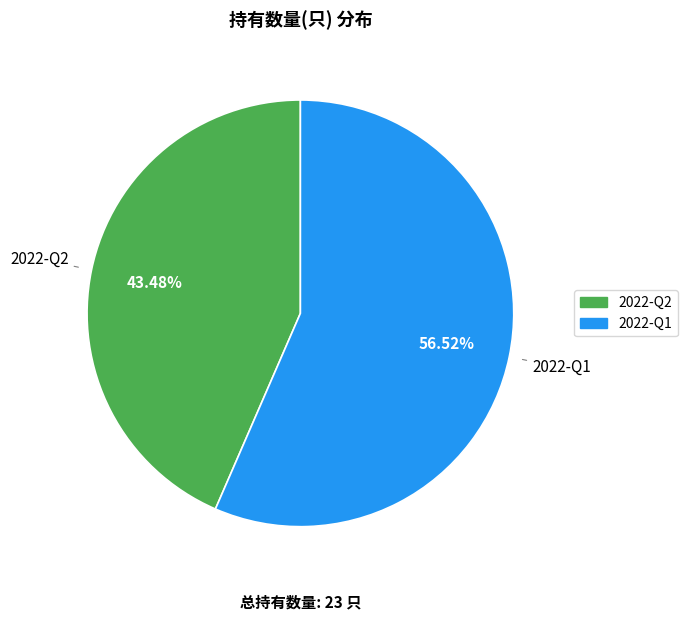

How many slices are in this pie chart?

2